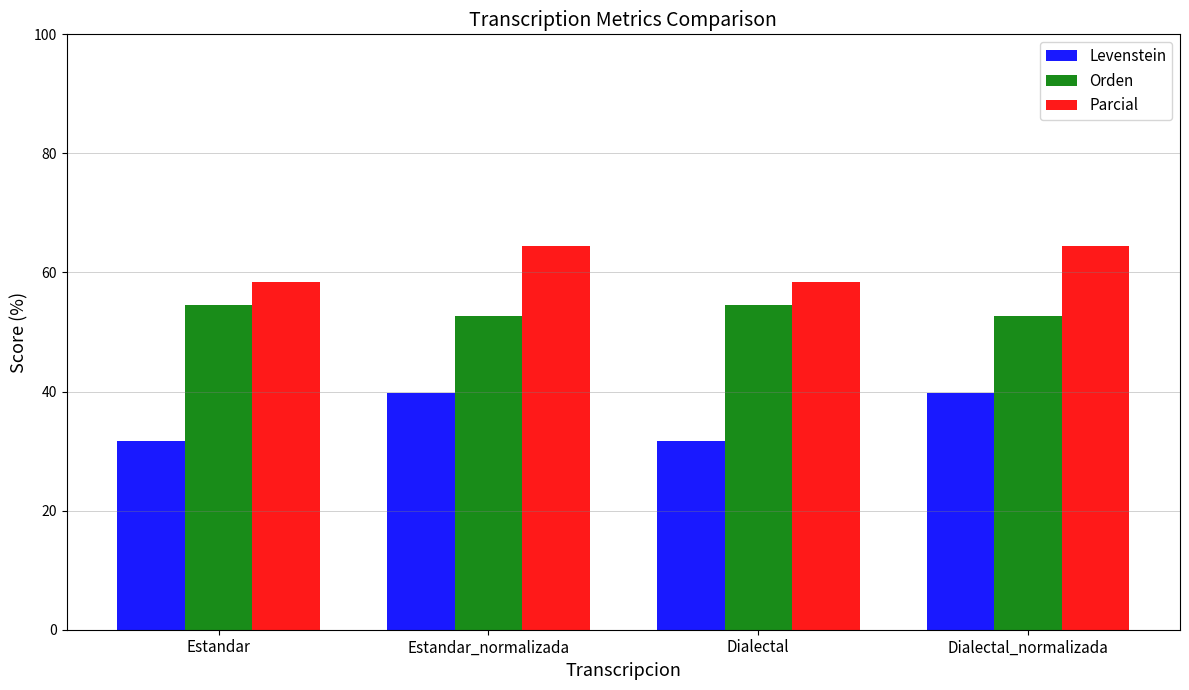

What are all the series names shown in the legend?

Levenstein, Orden, Parcial